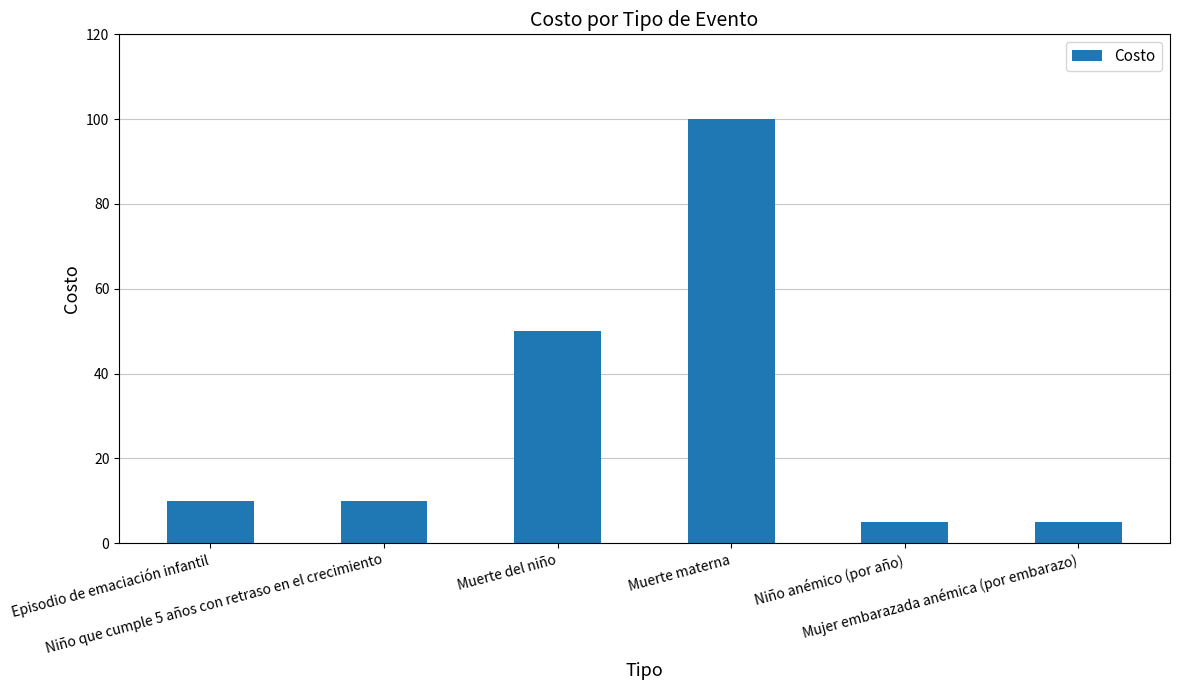

What is the average value?

30